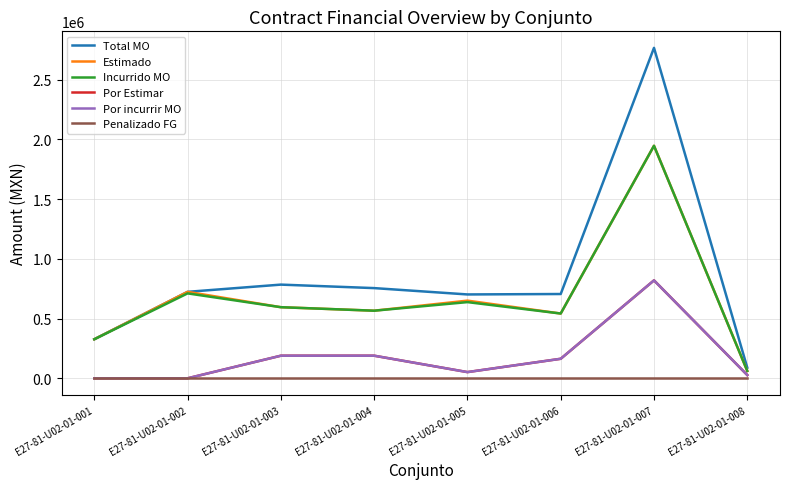

At which category does Por incurrir MO reach its first local peak?

E27-81-U02-01-004